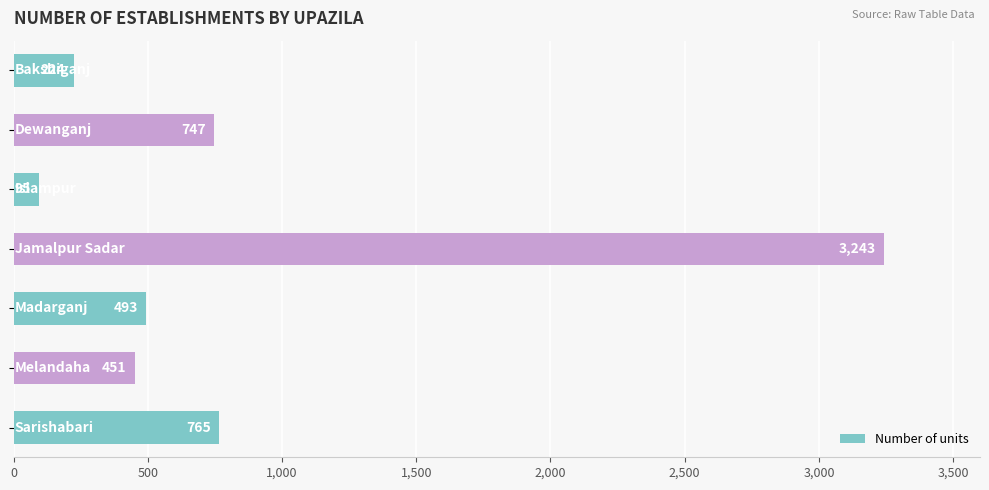

What is the value of the 2nd bar from the top?

747